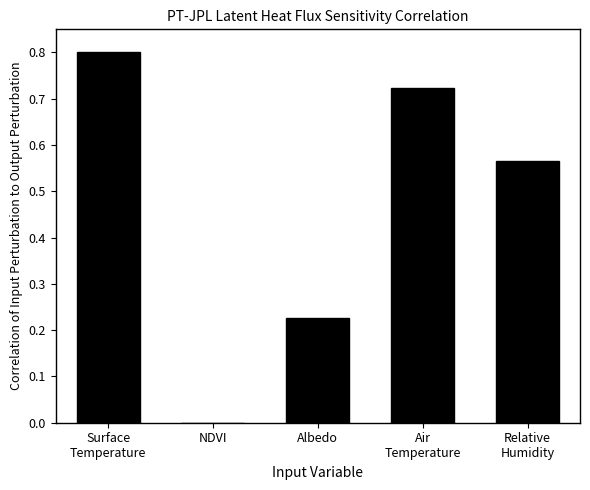

True or false: the data shows 0.5 at Surface
Temperature.

False